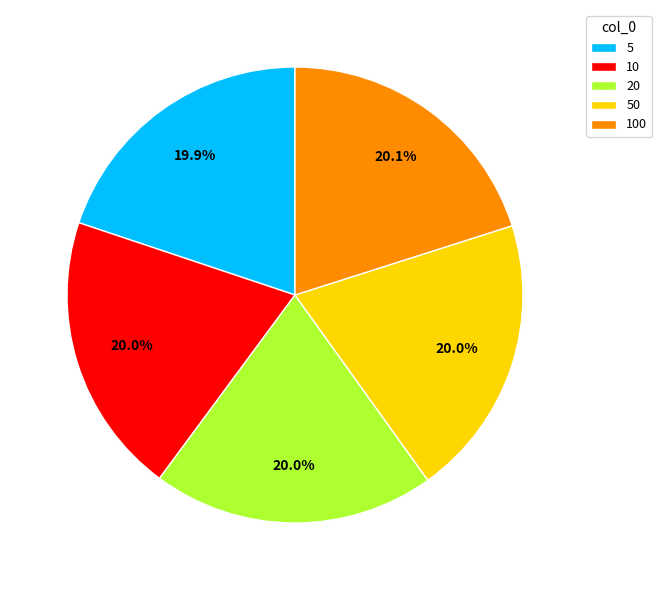

What portion of the pie excludes 20?

80.0%